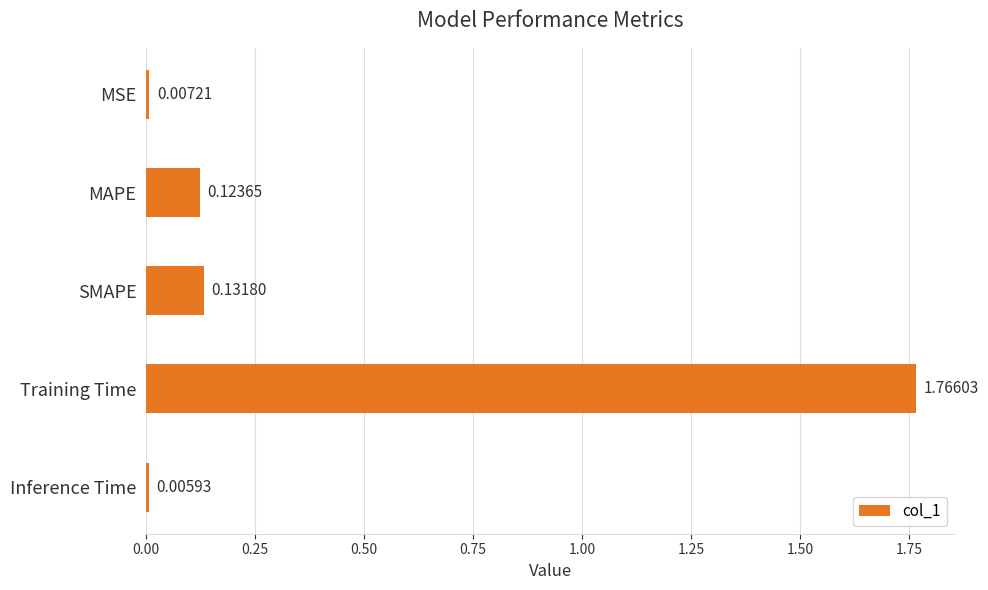

What is the label of the 2nd bar from the top?

MAPE